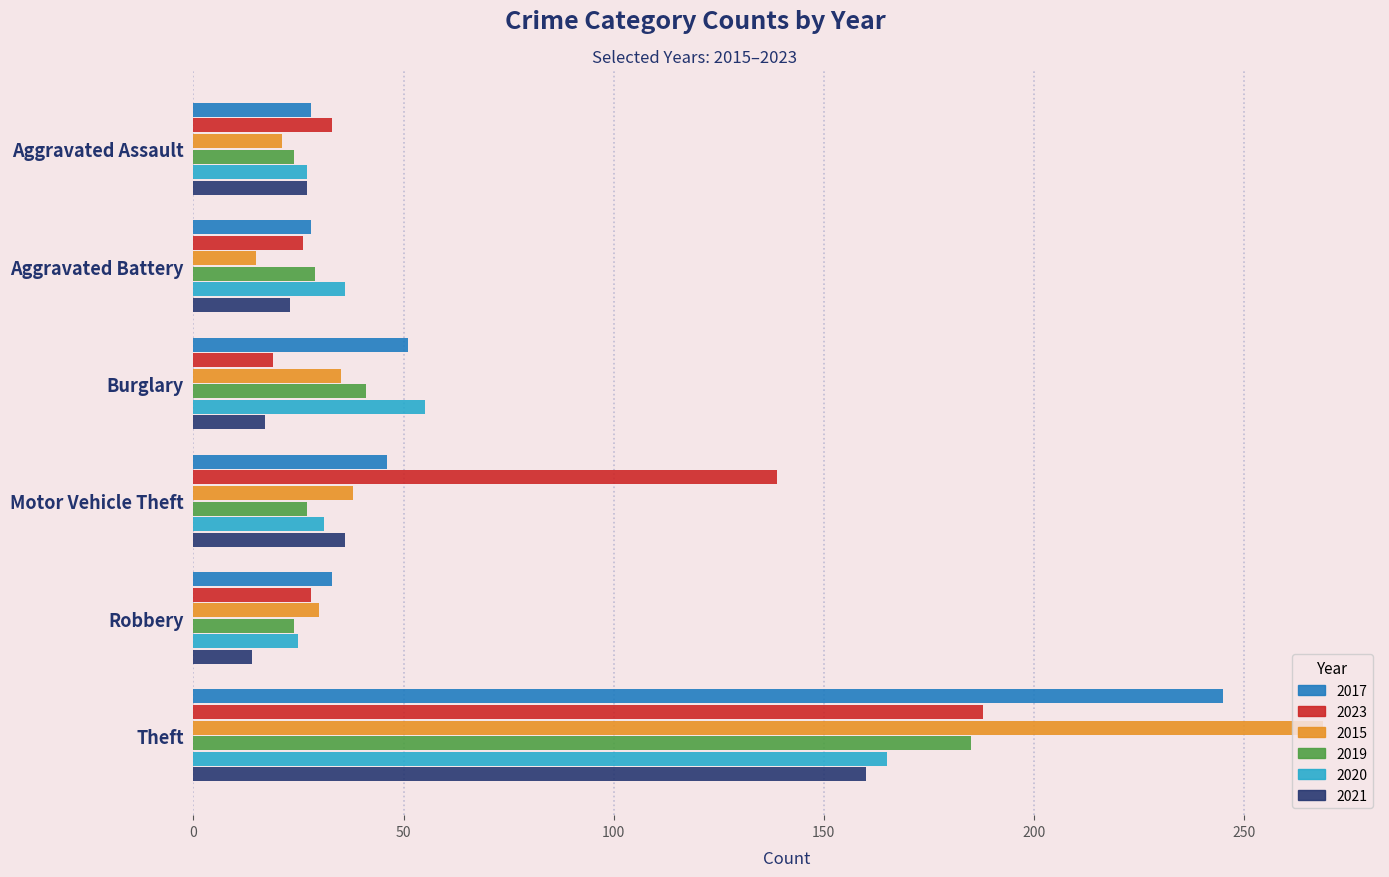

The 2017 series shows 47 at Robbery. True or false?

False